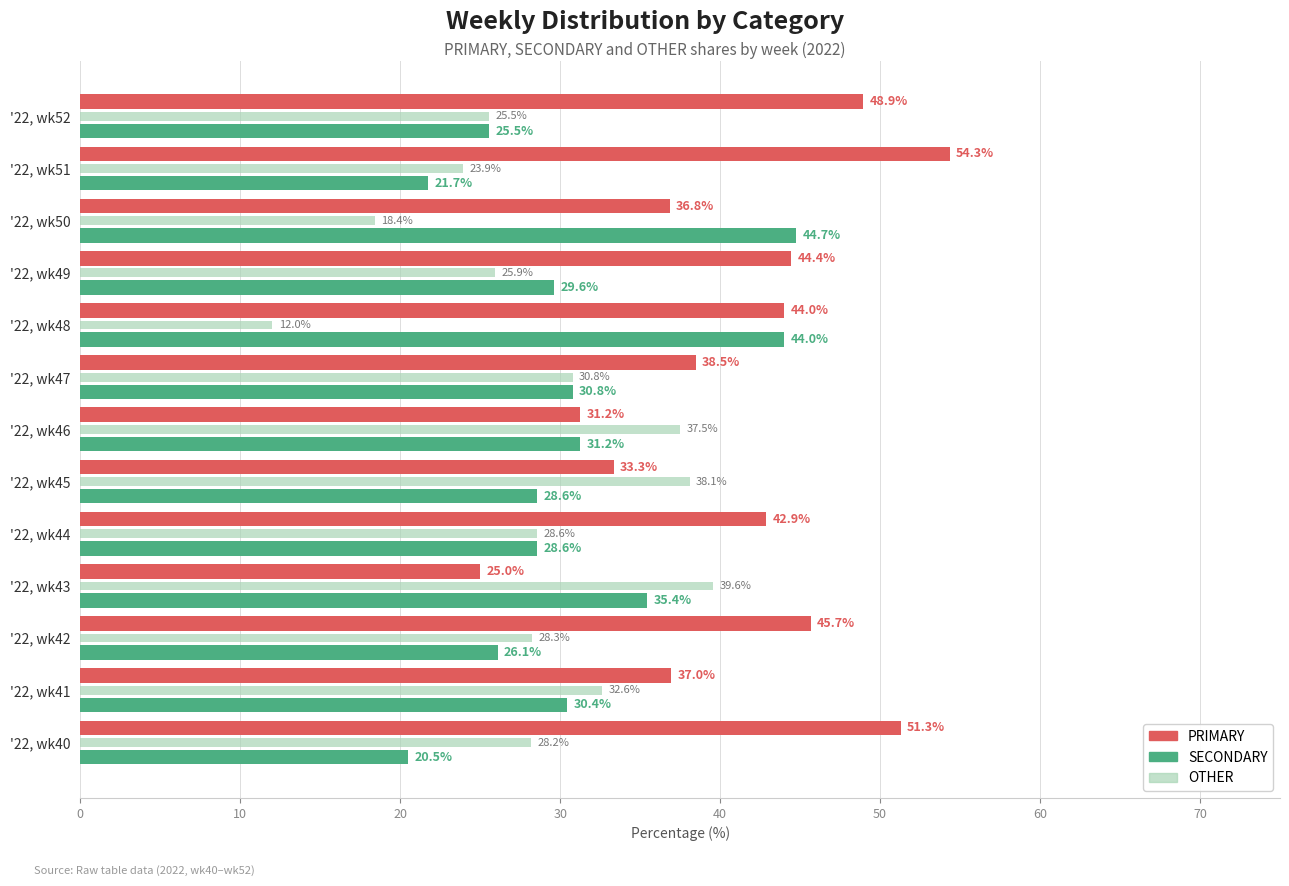

At how many categories does at least one series exceed 21?

13